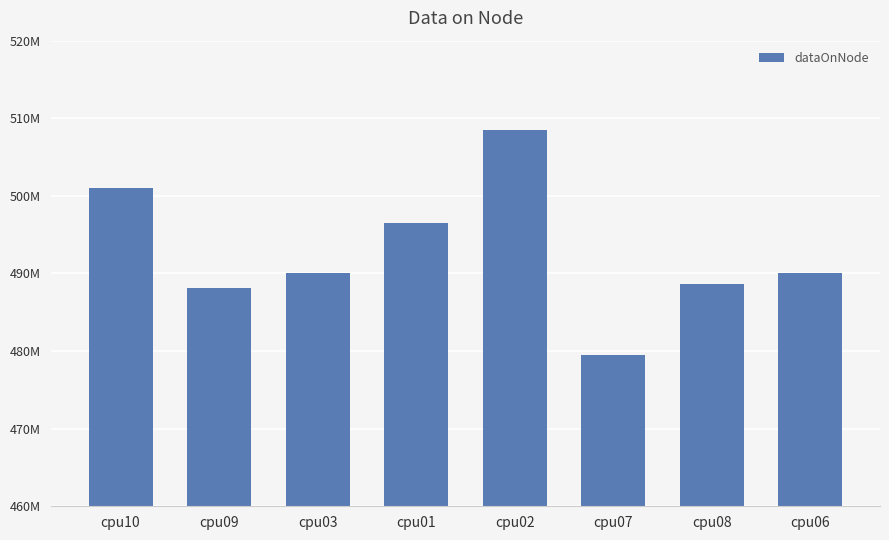

Are the bars horizontal?

No